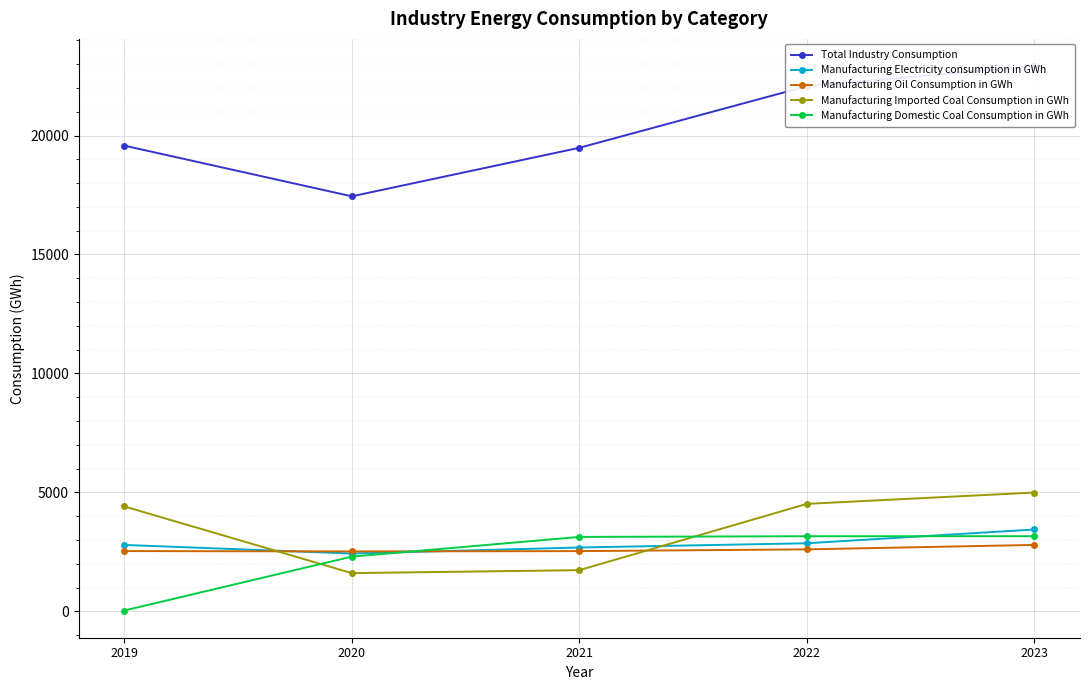

What is the sum of the Manufacturing Oil Consumption in GWh values at 2021 and 2023?

5323.5